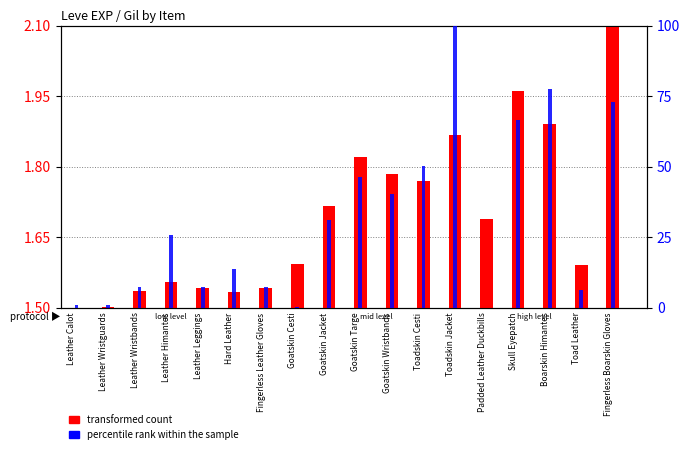

Between Leather Calot and Fingerless Leather Gloves, which is larger?

Fingerless Leather Gloves